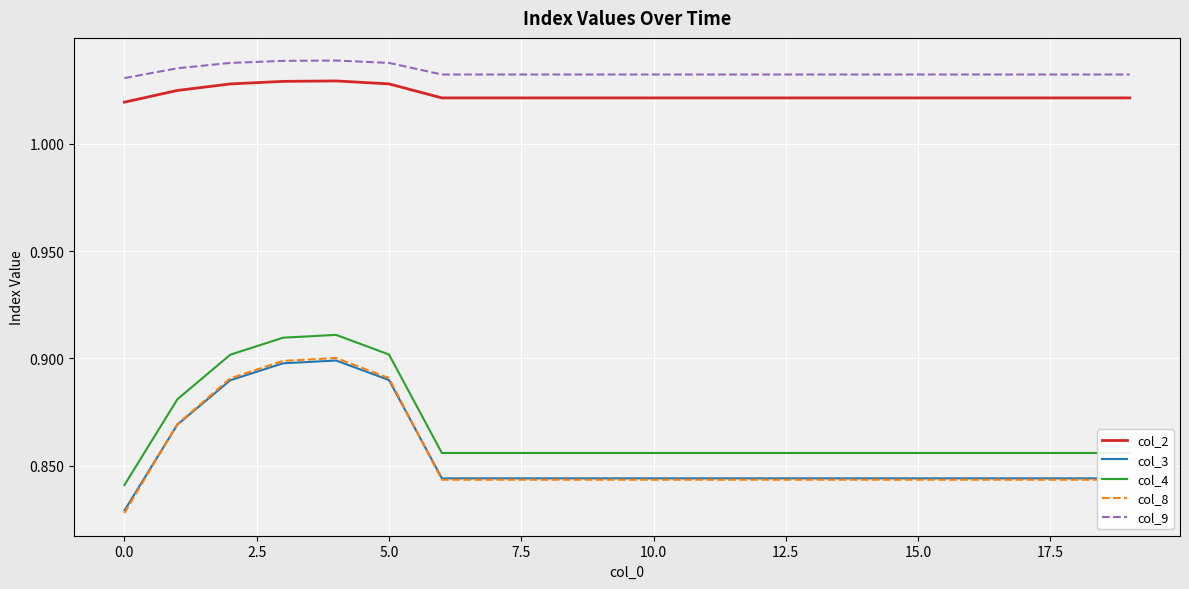

Which series has the largest total across all categories?

col_9